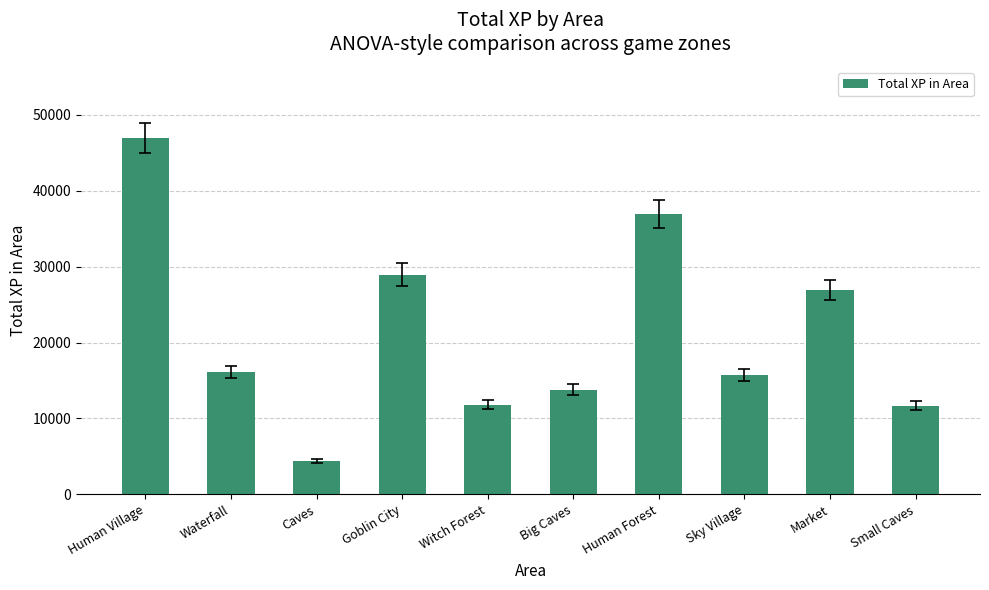

Read the value at Witch Forest, to the nearest 50.

11850